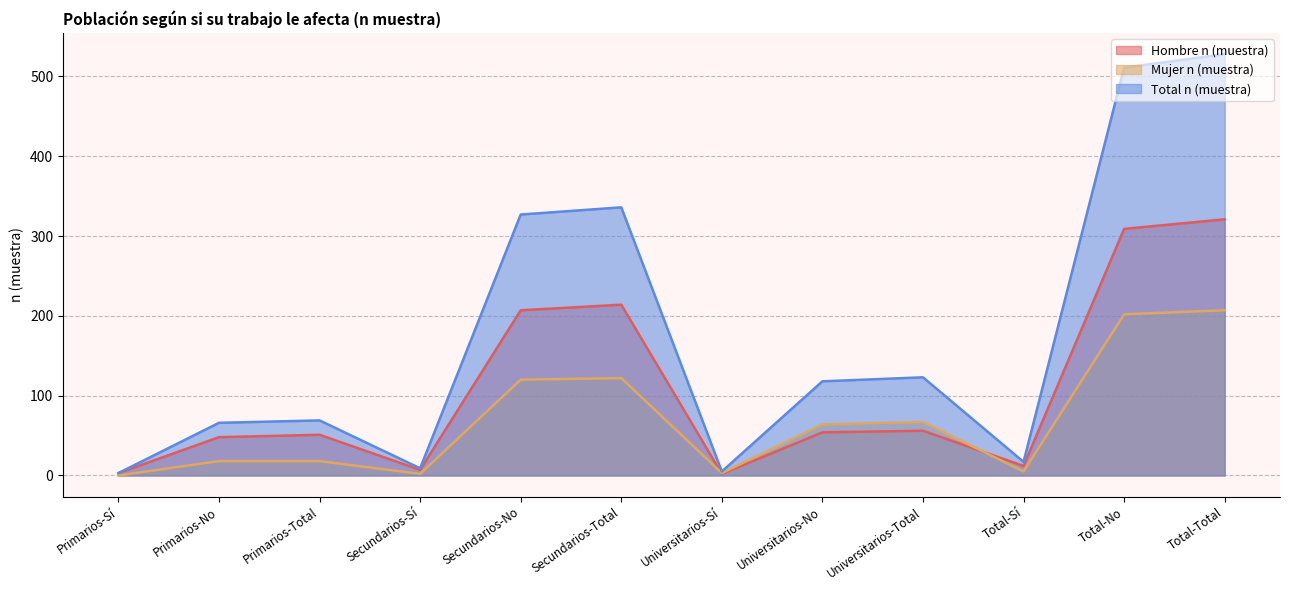

True or false: Hombre n (muestra) and Mujer n (muestra) cross at least once.

True